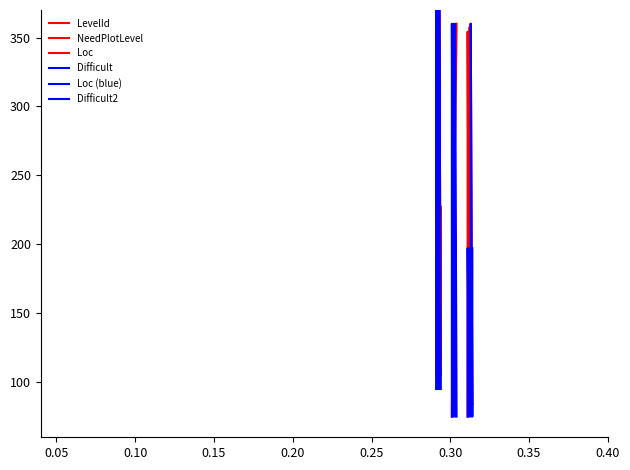

After their last crossing, which series has the higher values: LevelId or Difficult2?

LevelId